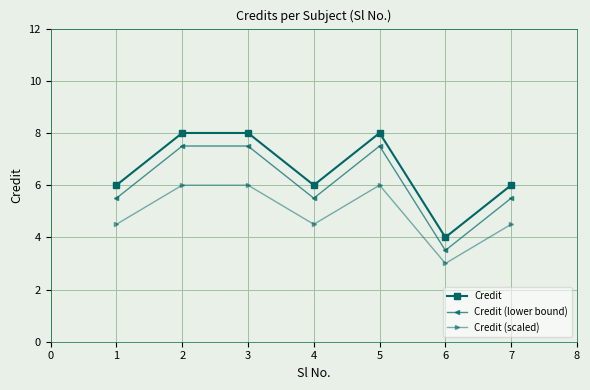

Is it true that Credit (lower bound) equals 7.5 at 5?

True